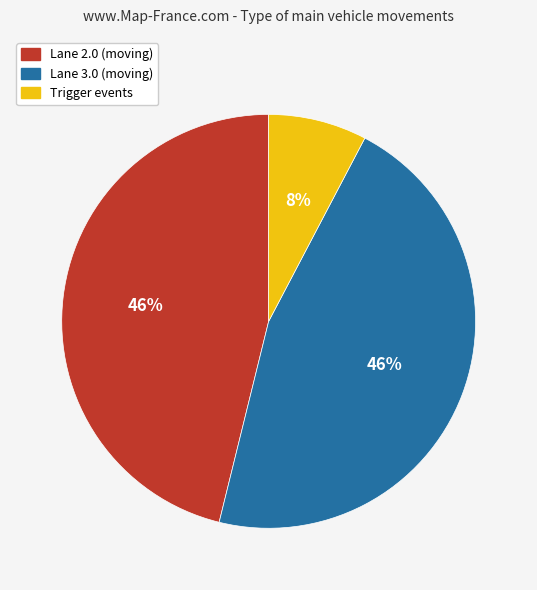

True or false: Lane 3.0 (moving) accounts for 56% of the total.

False